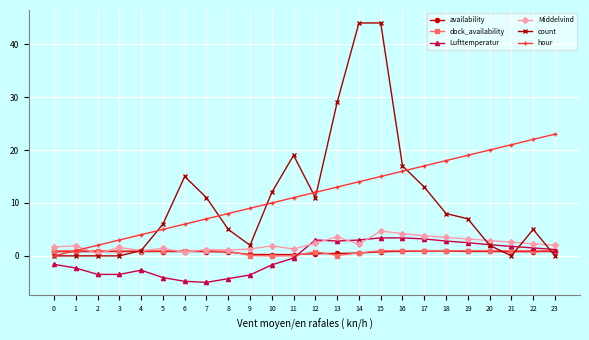

What are all the series names shown in the legend?

availability, dock_availability, Lufttemperatur, Middelvind, count, hour